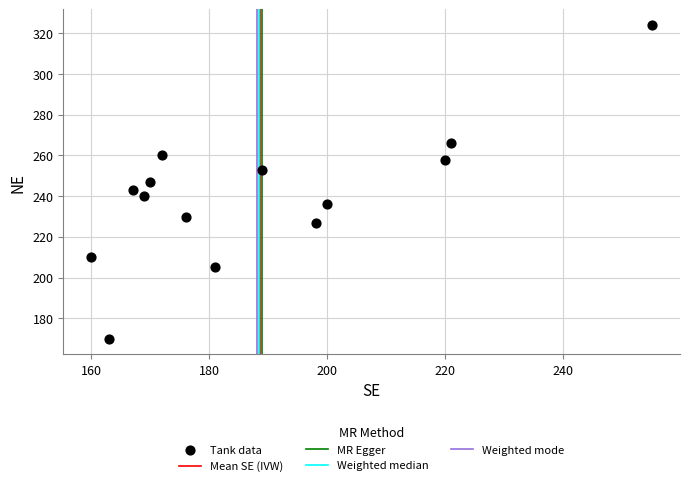

What is the range of Y values (max minus min)?

154